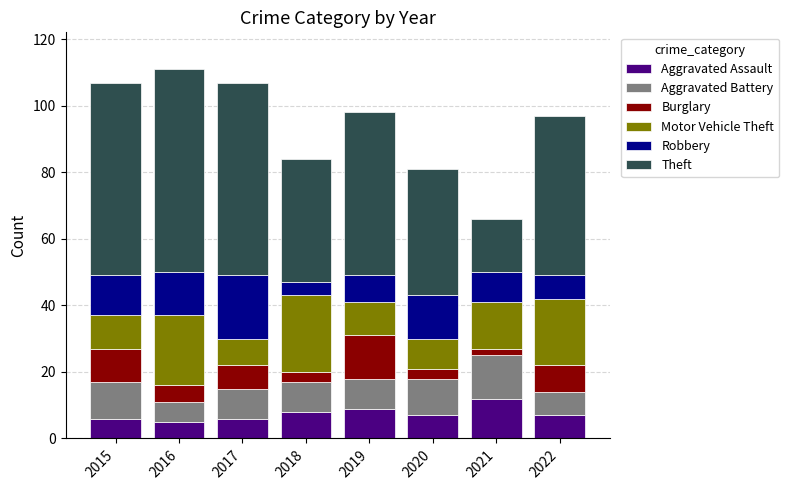

Is it true that Aggravated Assault equals 4 at 2018?

False